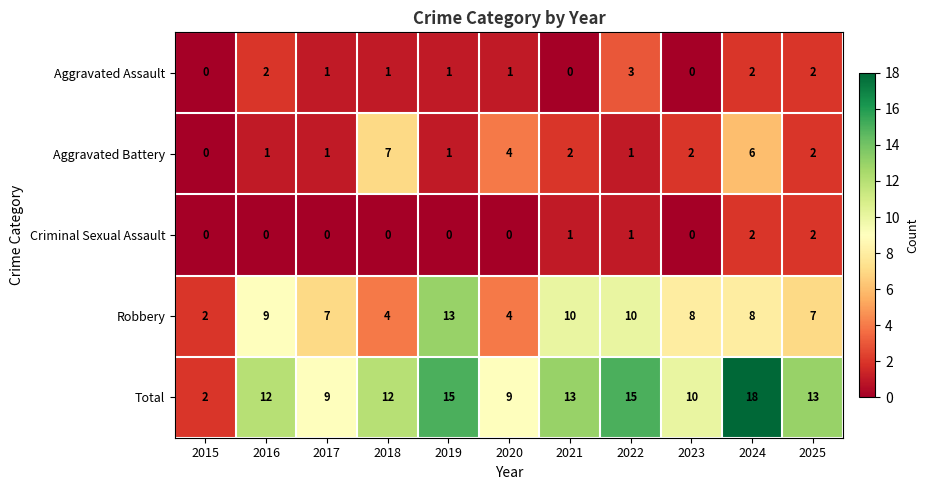

What is the sum of the Total values at 2024 and 2022?

33